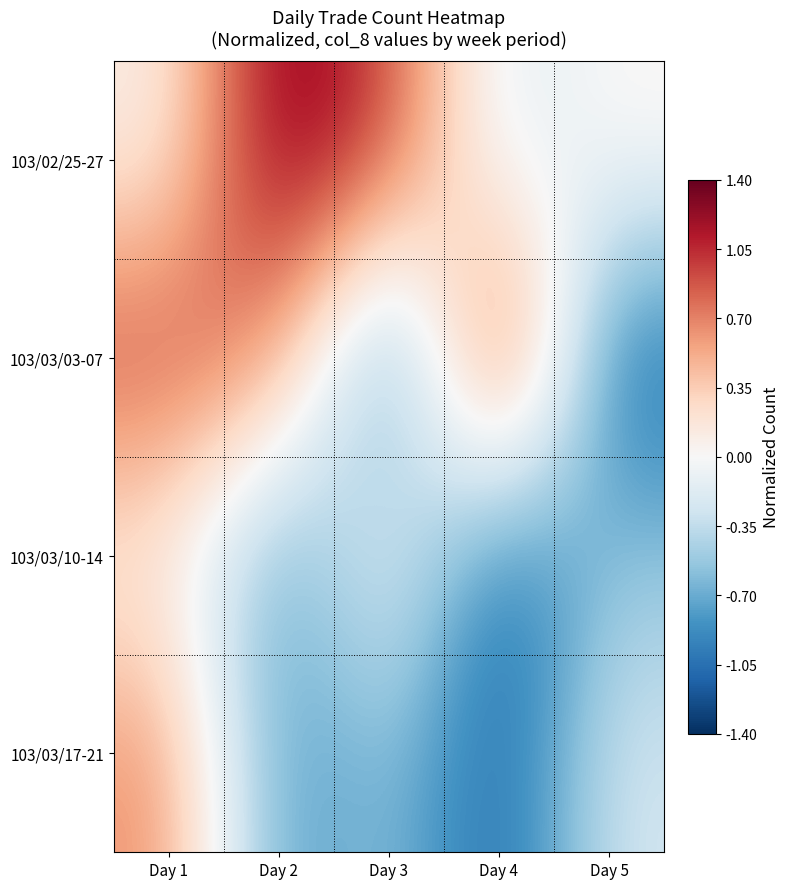

What is the smallest value displayed?

-1.2